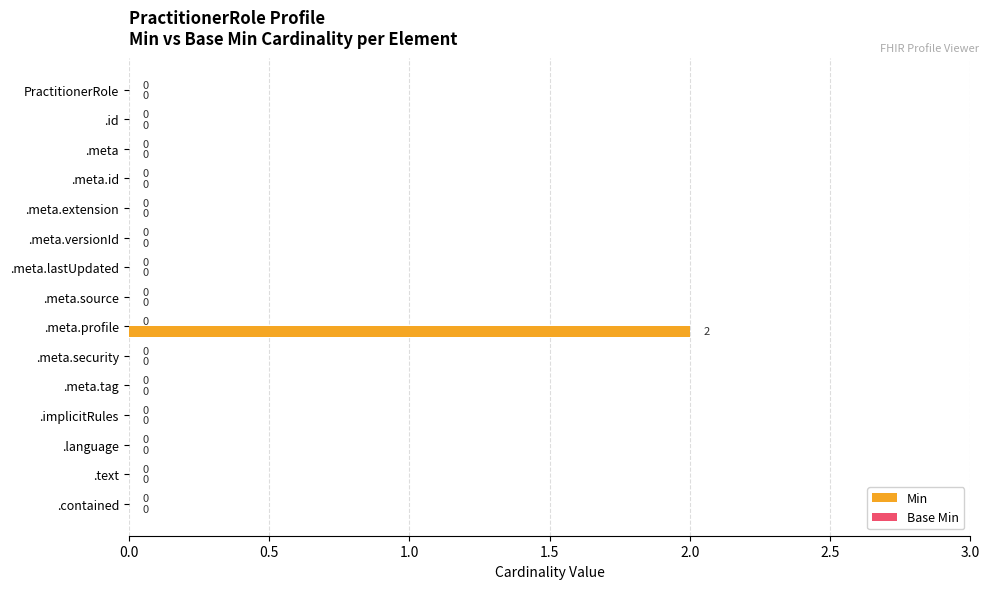

How many values are between 0 and 1?

14